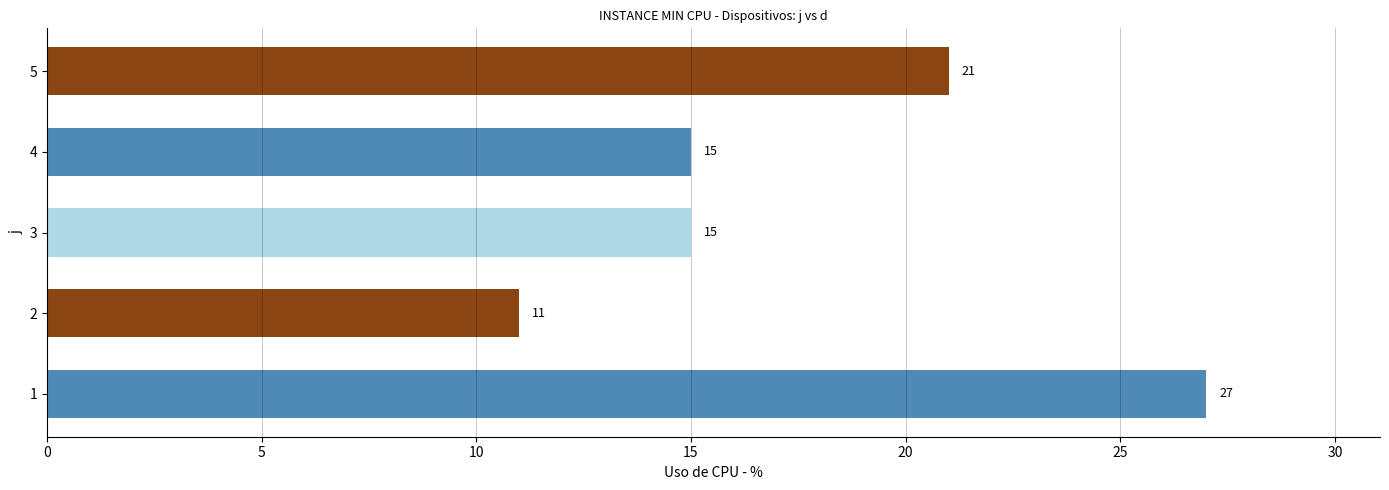

Reading left to right, list all the values displayed in this chart.

1=27	2=11	3=15	4=15	5=21